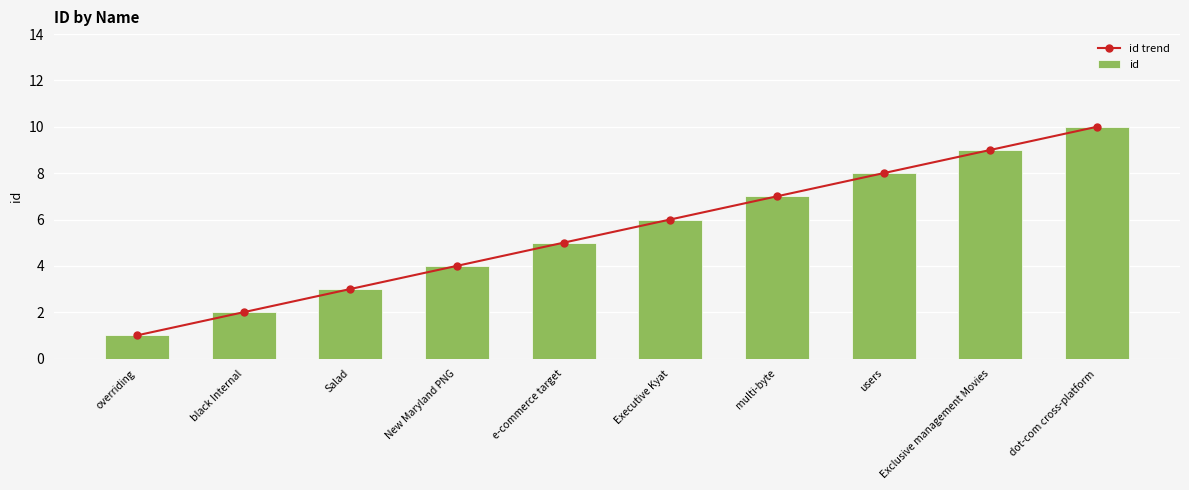

What is the average value of the id series?

6